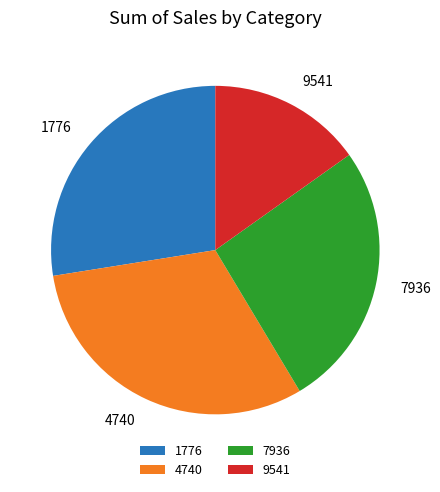

How many slices are in this pie chart?

4